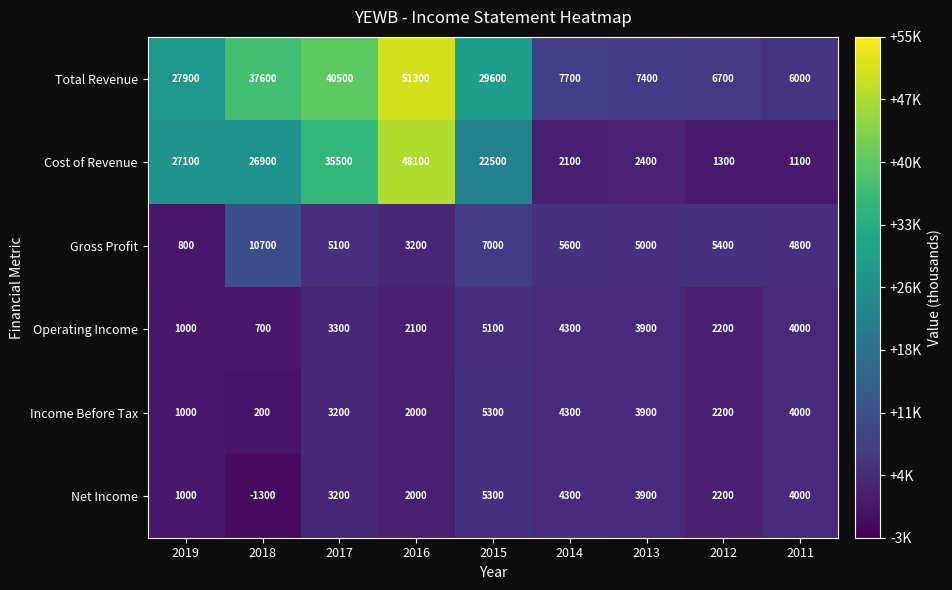

At which label does Gross Profit first exceed 5100?

2018